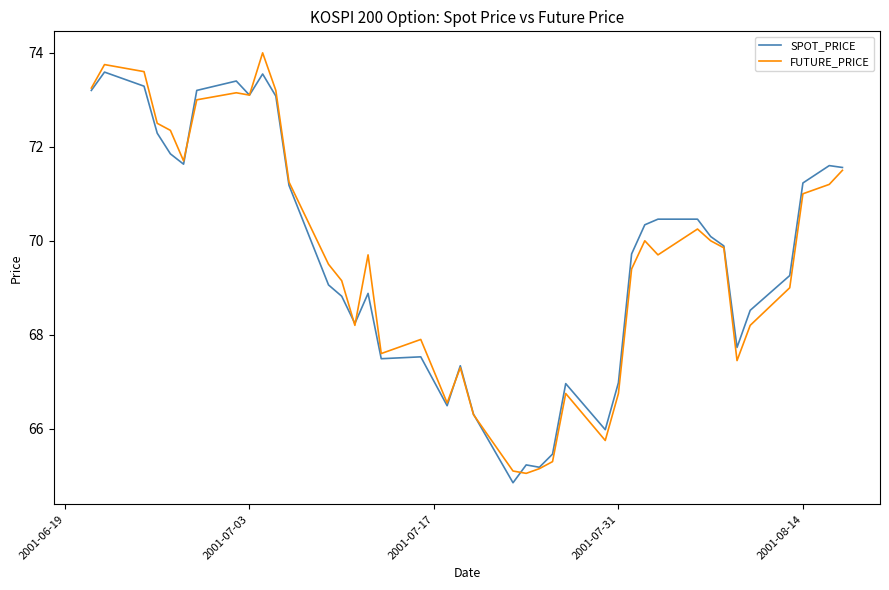

Rank the series by their maximum value, from highest to lowest.

FUTURE_PRICE, SPOT_PRICE